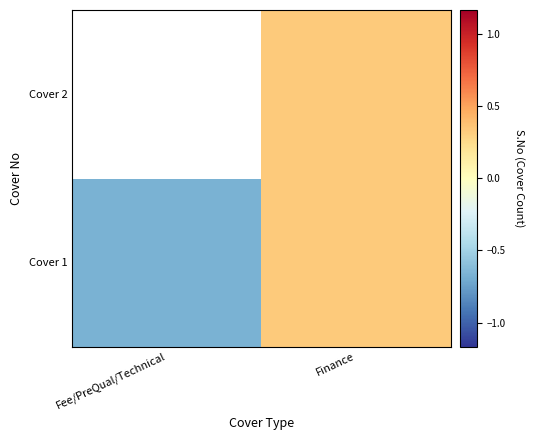

At which label does Cover 1 first exceed 0?

Finance